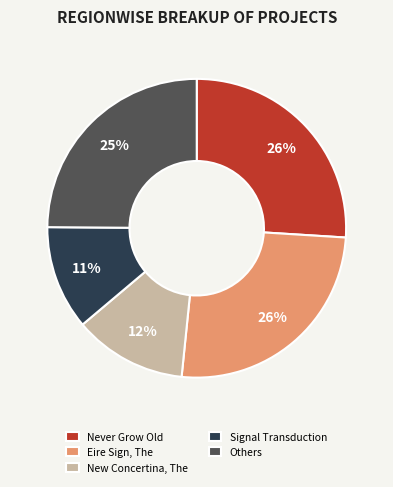

Combined, do Signal Transduction and Others account for over 50%?

No